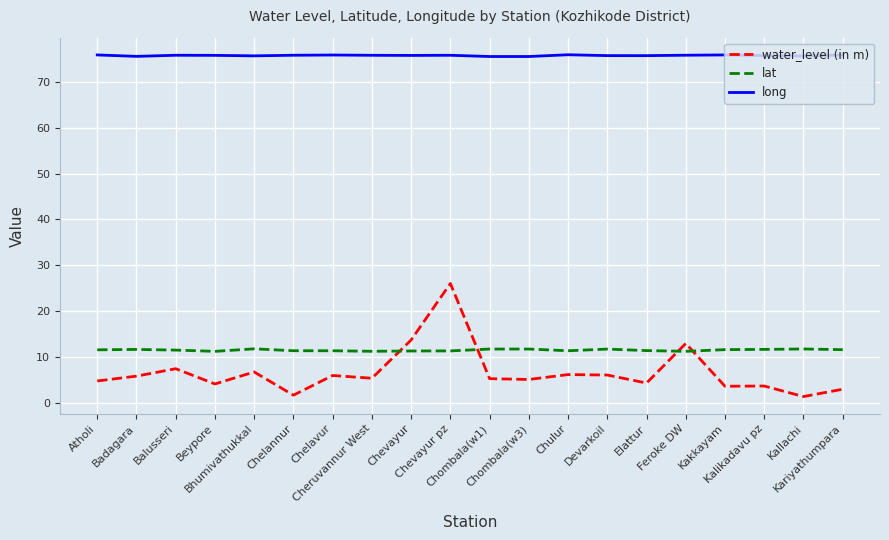

Where is the first local maximum for water_level (in m)?

Balusseri